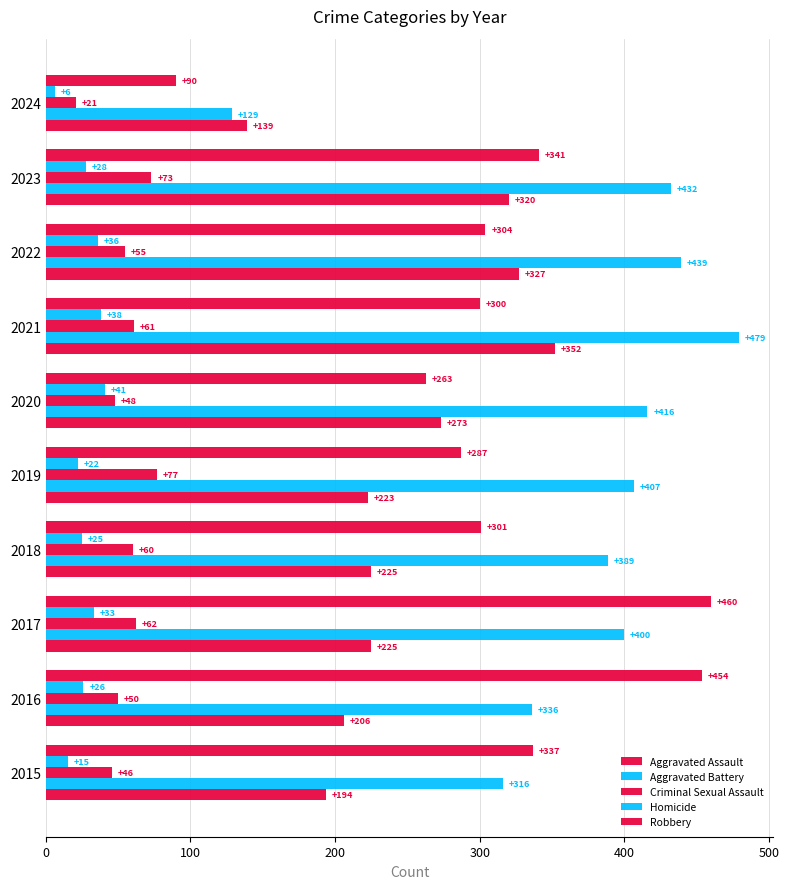

How many data points does each series have?

10